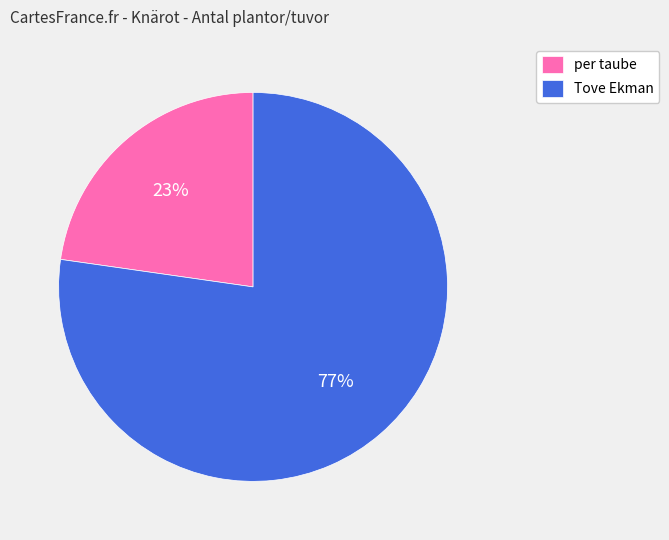

Count the number of slices in the pie.

2